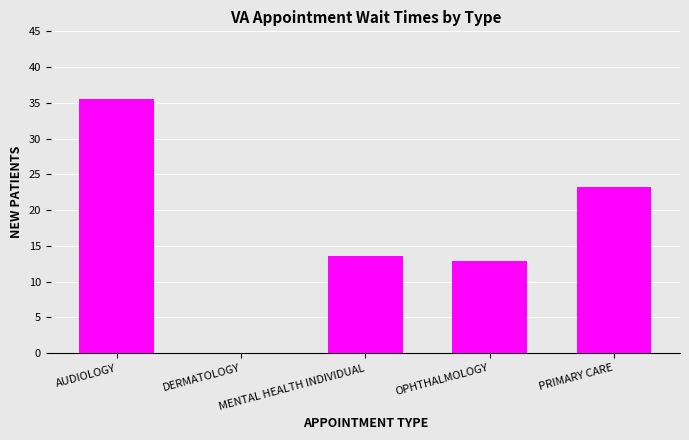

What is the change in value from DERMATOLOGY to OPHTHALMOLOGY?

+12.9